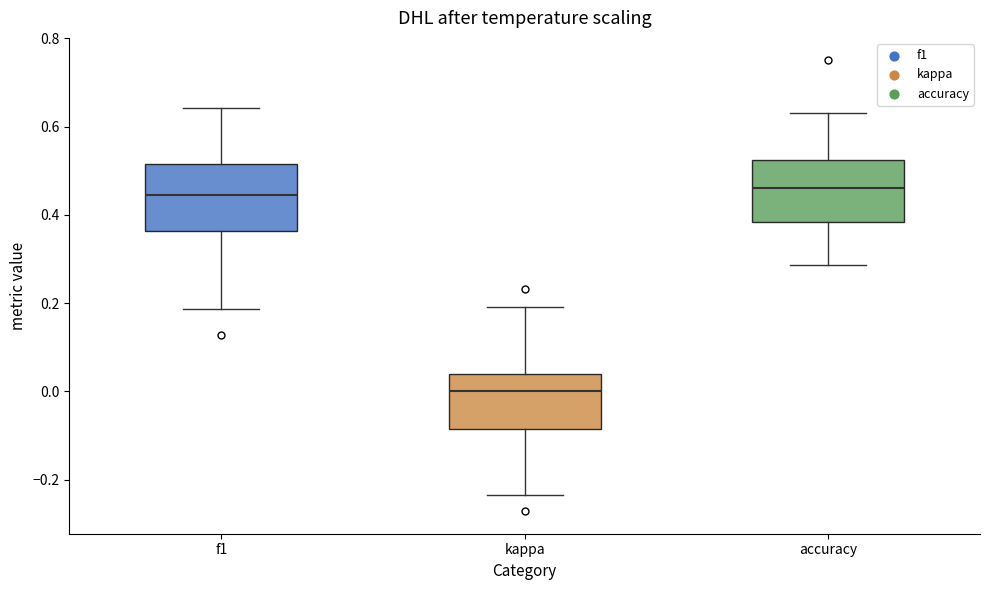

Reading left to right, transcribe this box plot: for each box, give where its median line is, the range the box spans, and where its two whiskers end, as read against the y-axis. The values are not printed on the chart, so give them approximately, as read against the axis.

f1: median 0.44, box 0.36 to 0.52, whiskers 0.18 to 0.64
kappa: median 0.00, box -0.08 to 0.04, whiskers -0.24 to 0.20
accuracy: median 0.46, box 0.38 to 0.52, whiskers 0.28 to 0.64